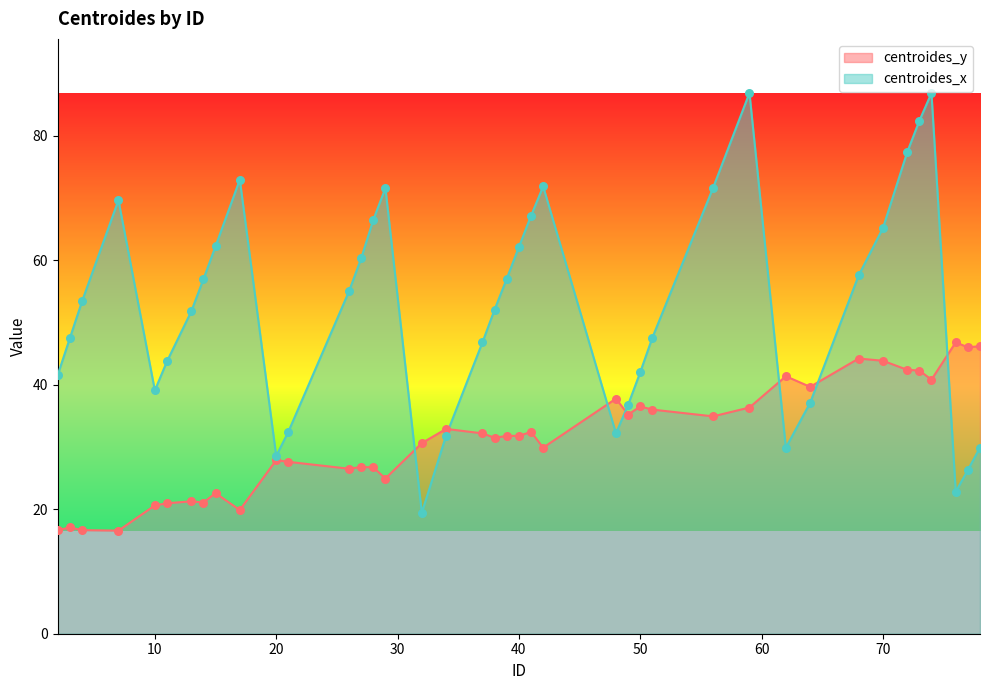

What is the total value across all series at 7?

86.2